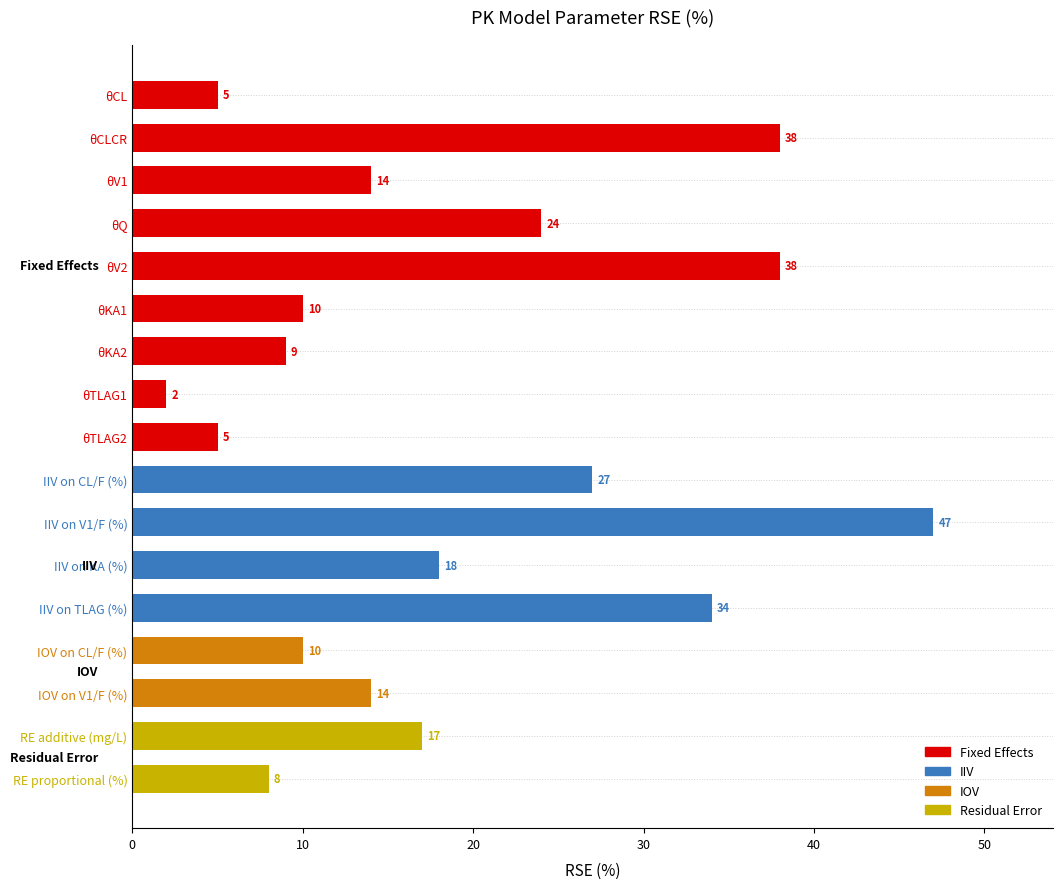

Between IIV on TLAG (%) and θCL, which is larger?

IIV on TLAG (%)